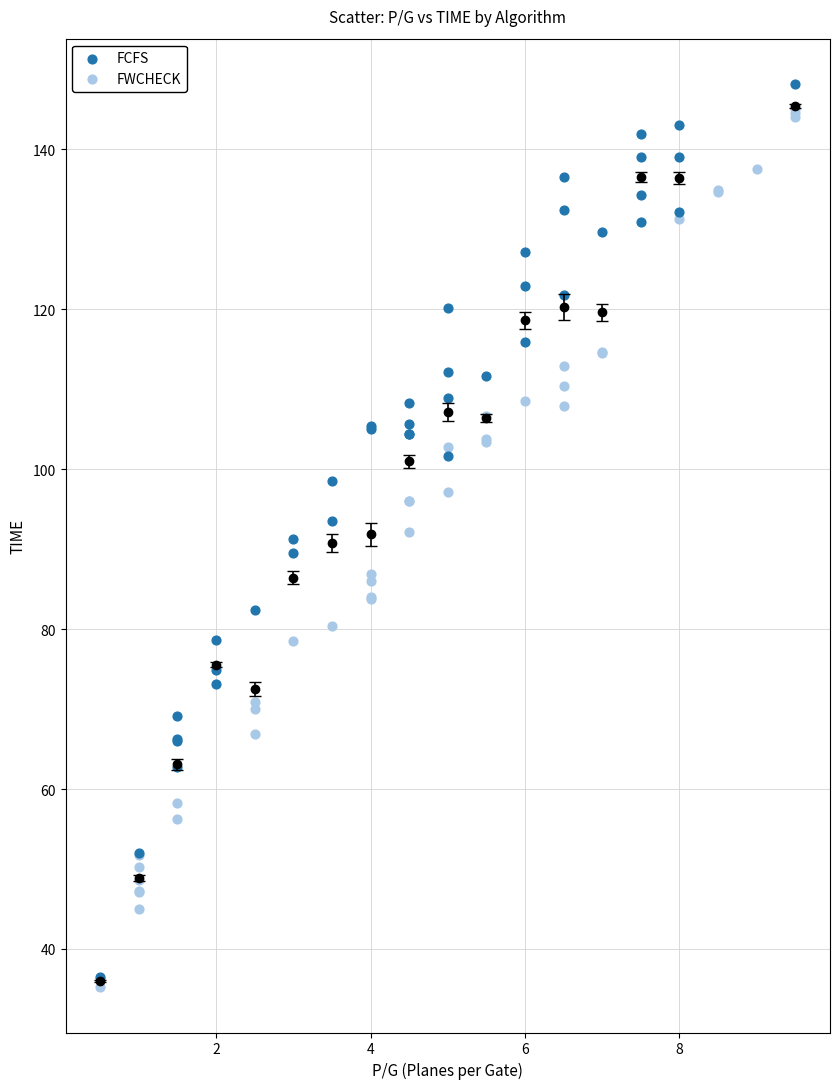

What are all the series names shown in the legend?

FCFS, FWCHECK